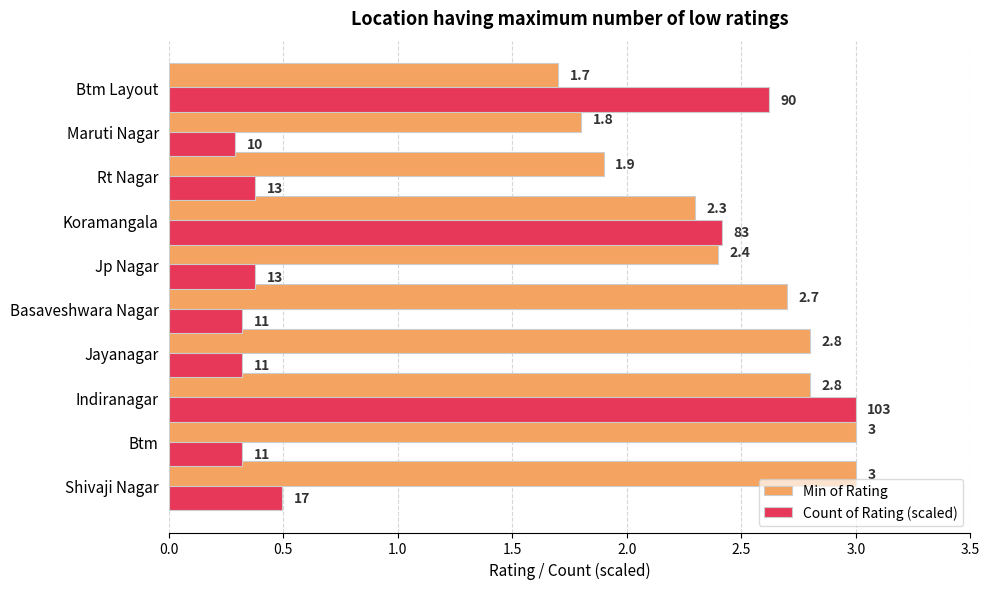

Which series has the largest total across all categories?

Min of Rating